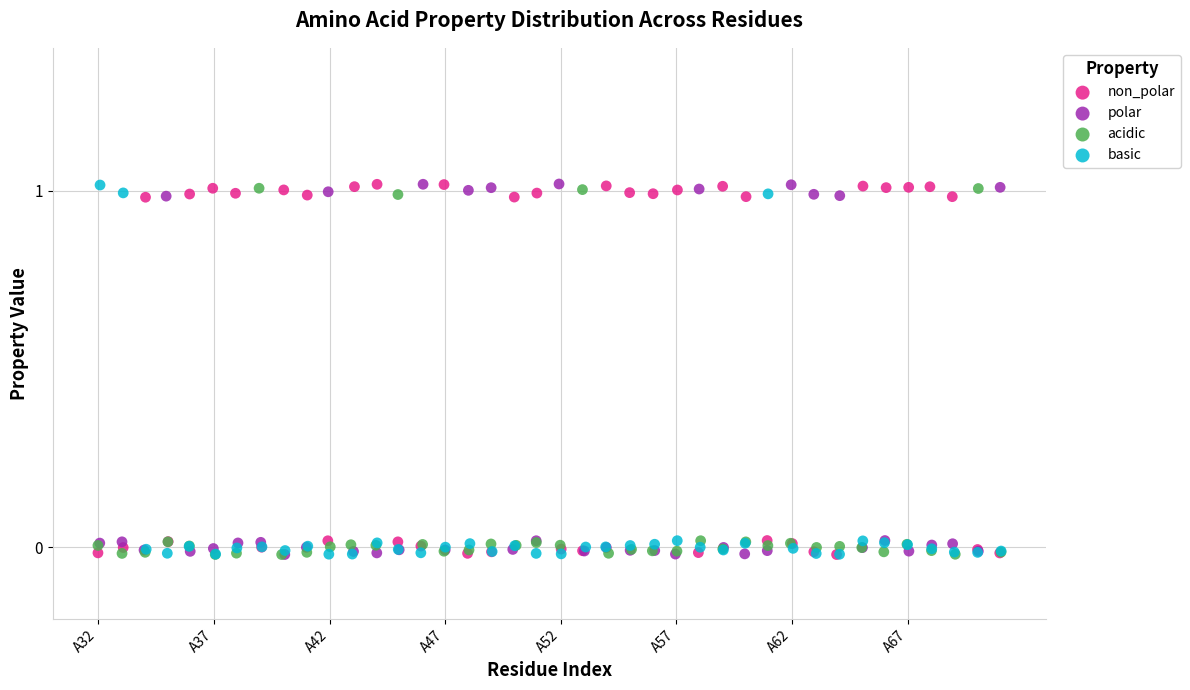

What are all the series names shown in the legend?

non_polar, polar, acidic, basic